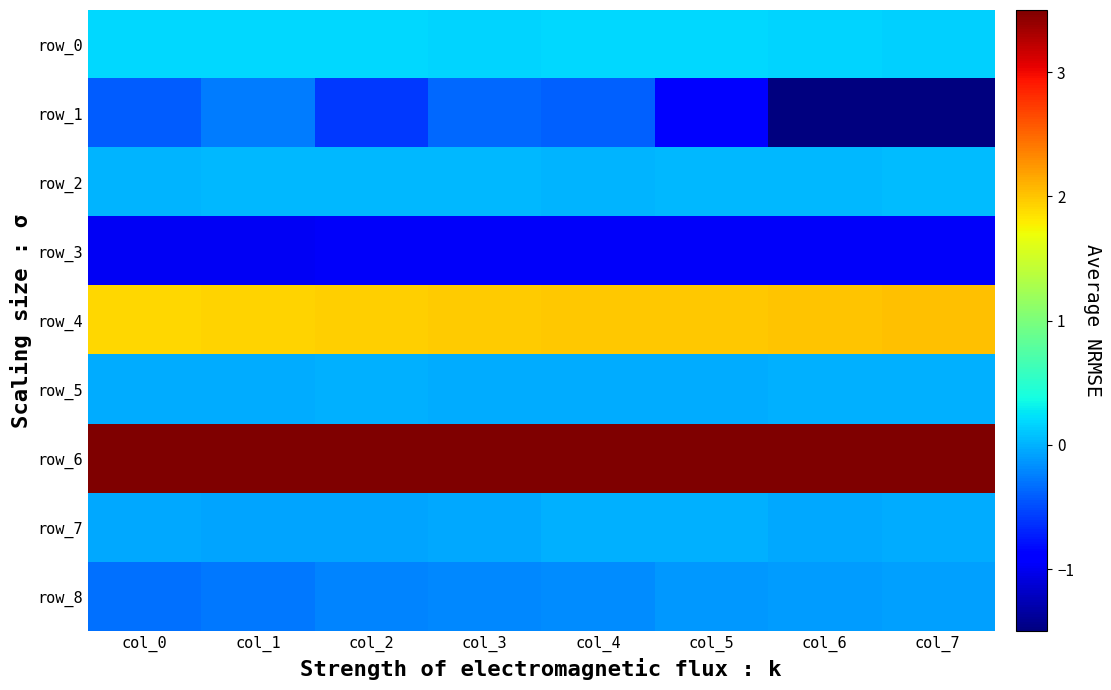

What is the approximate value of row_4 at col_1?

1.9